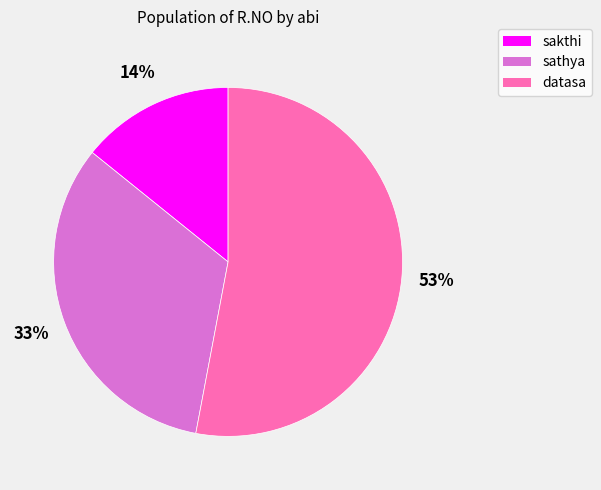

Rank the categories by value from lowest to highest.

sakthi, sathya, datasa